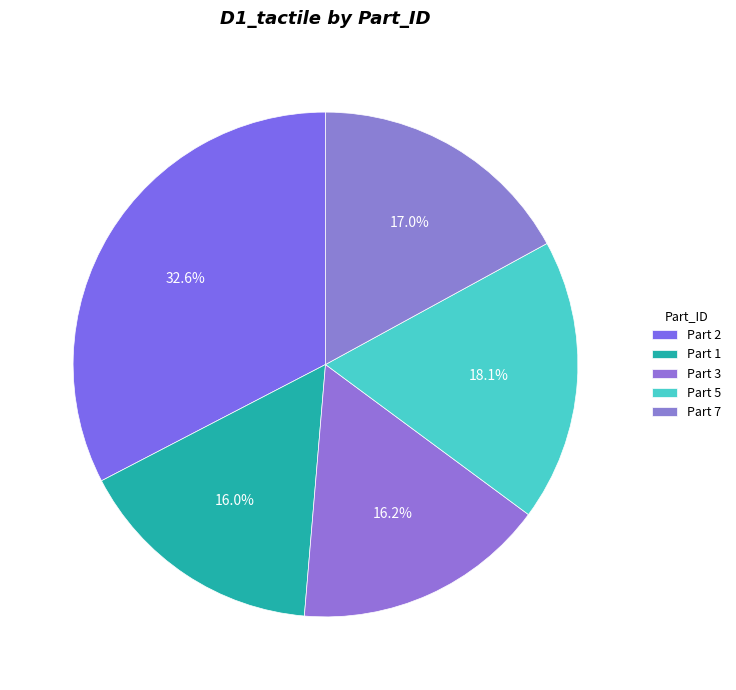

How many segments does this pie chart have?

5